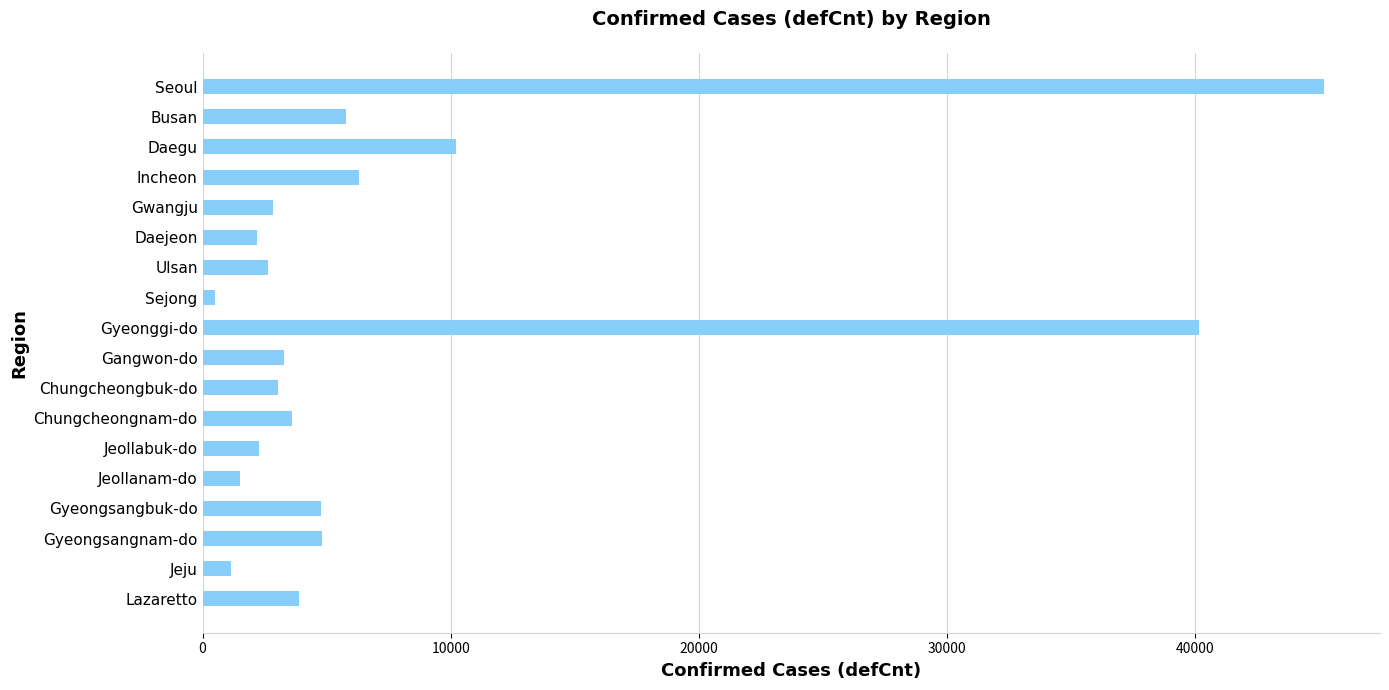

True or false: the data shows 2629 at Ulsan.

True